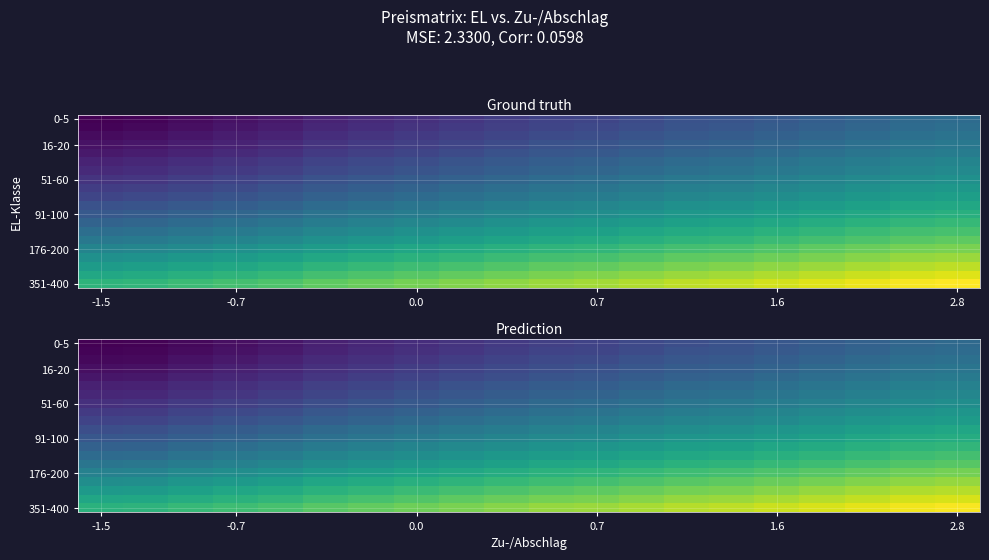

At how many categories does at least one series exceed 9?

5